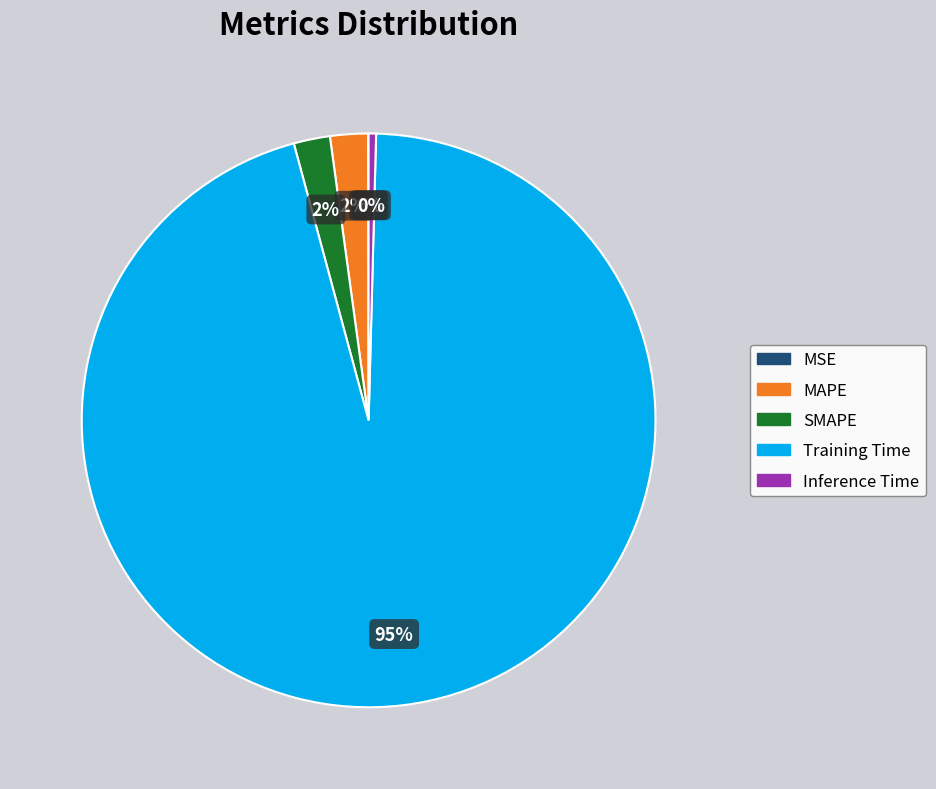

Combined, do Training Time and MAPE account for over 50%?

Yes